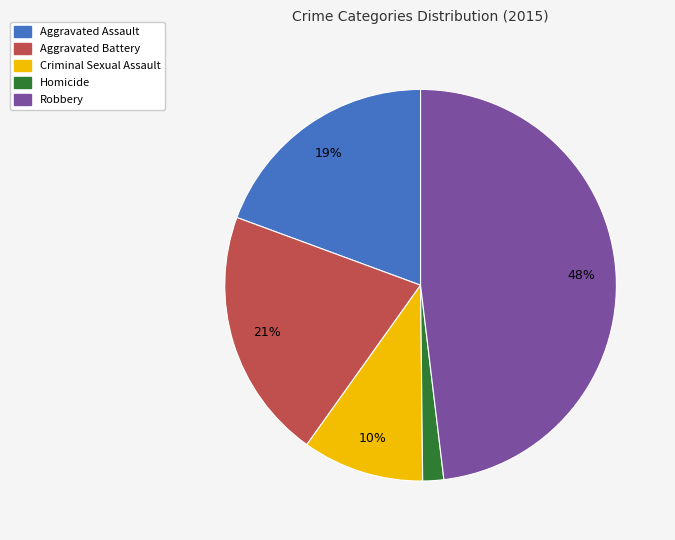

The Homicide slice represents 2% of the pie. True or false?

True